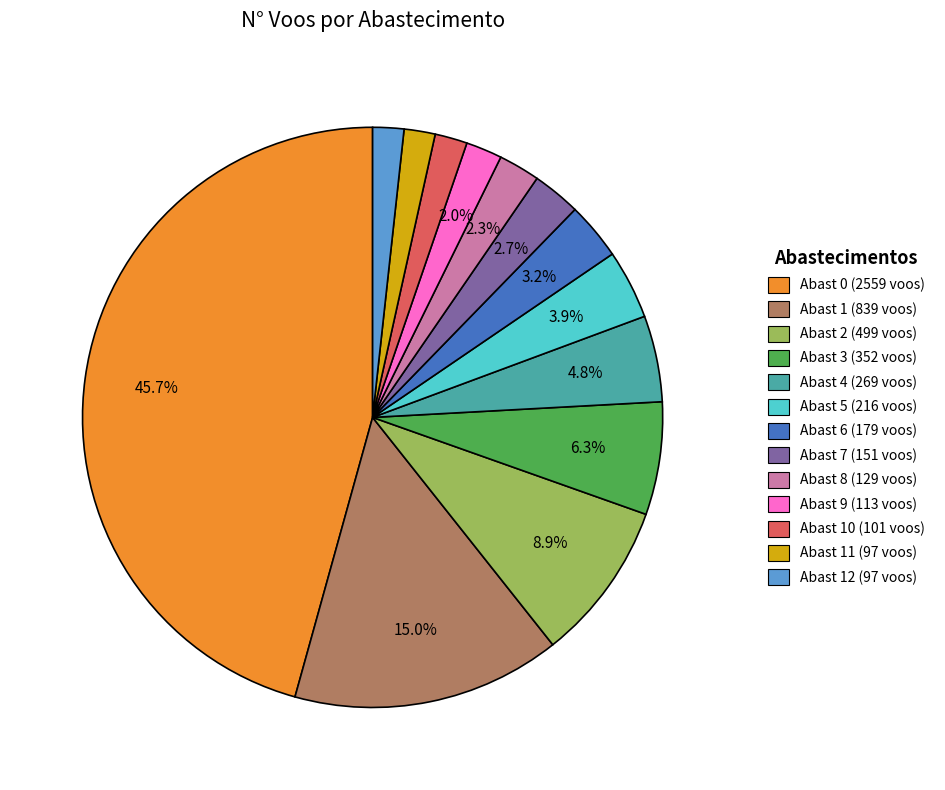

To the nearest percent, what is the average slice percentage?

8%